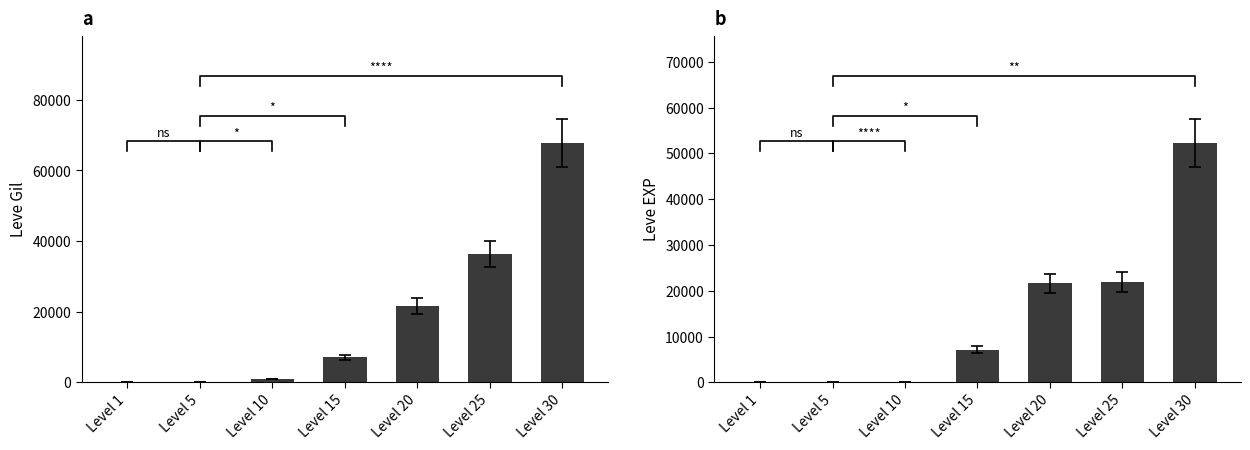

How many bars are there in total?

14